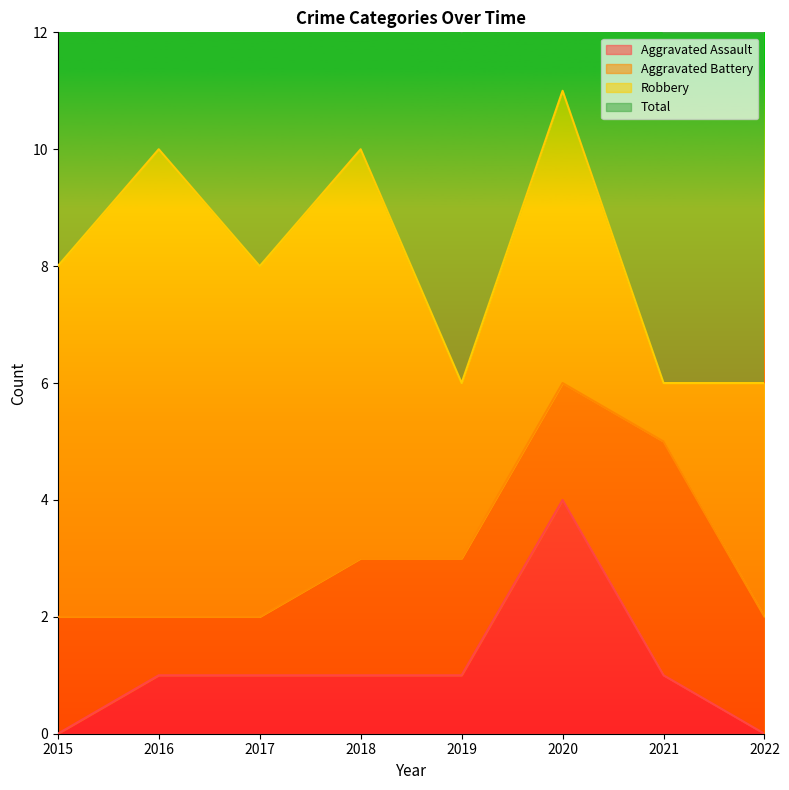

Is it true that Aggravated Assault equals 0 at 2016?

False